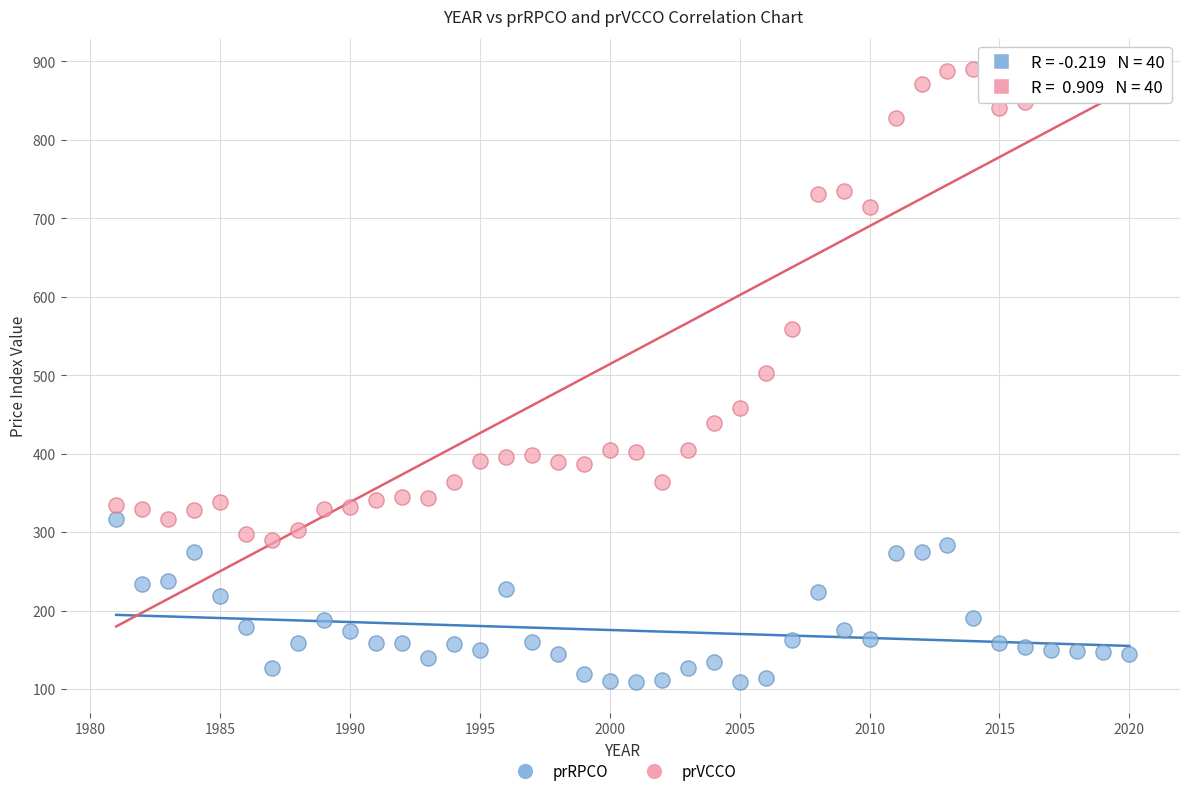

Which series has the widest spread of Y values?

prVCCO